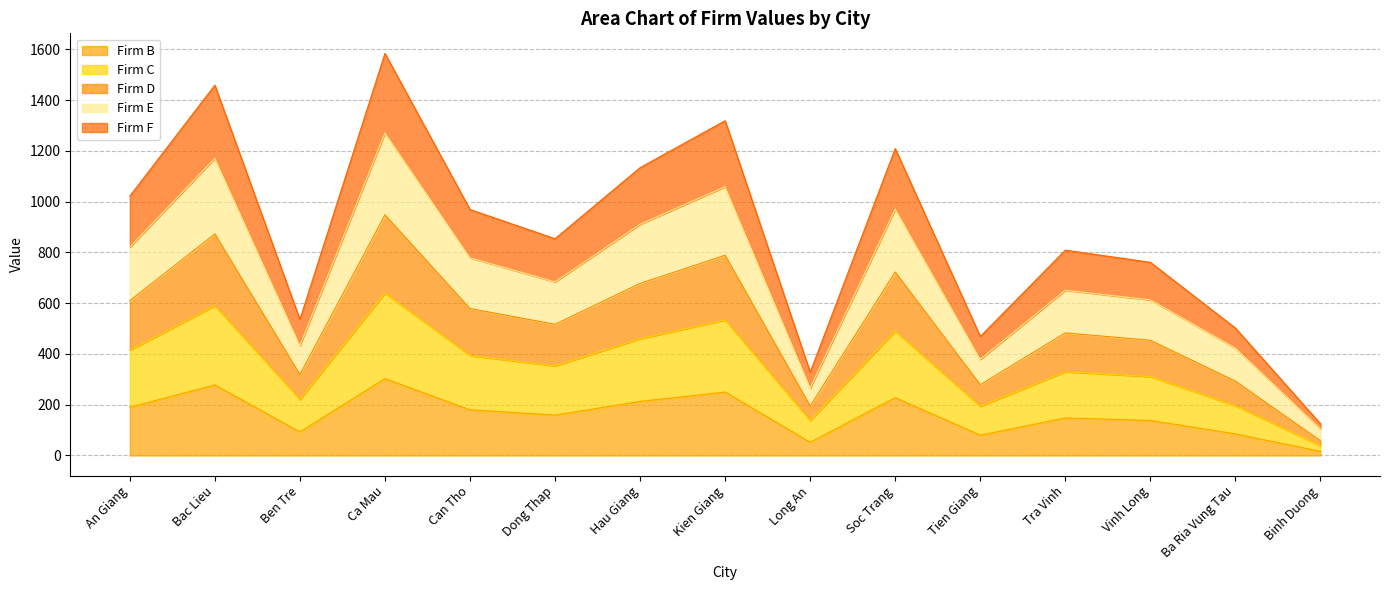

What is the greatest value displayed?

1584